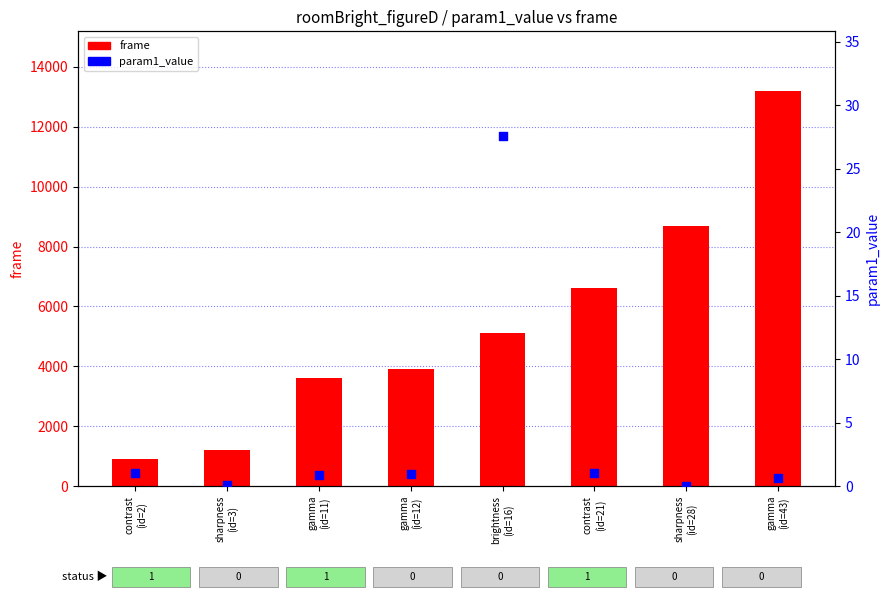

Which series reaches the minimum Y coordinate?

param1_value